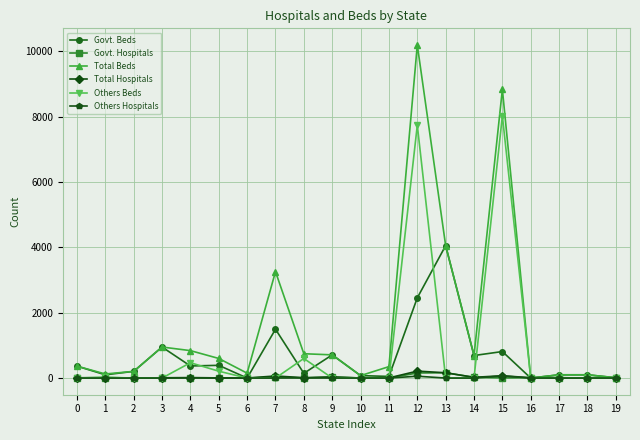

How many data points does each series have?

20